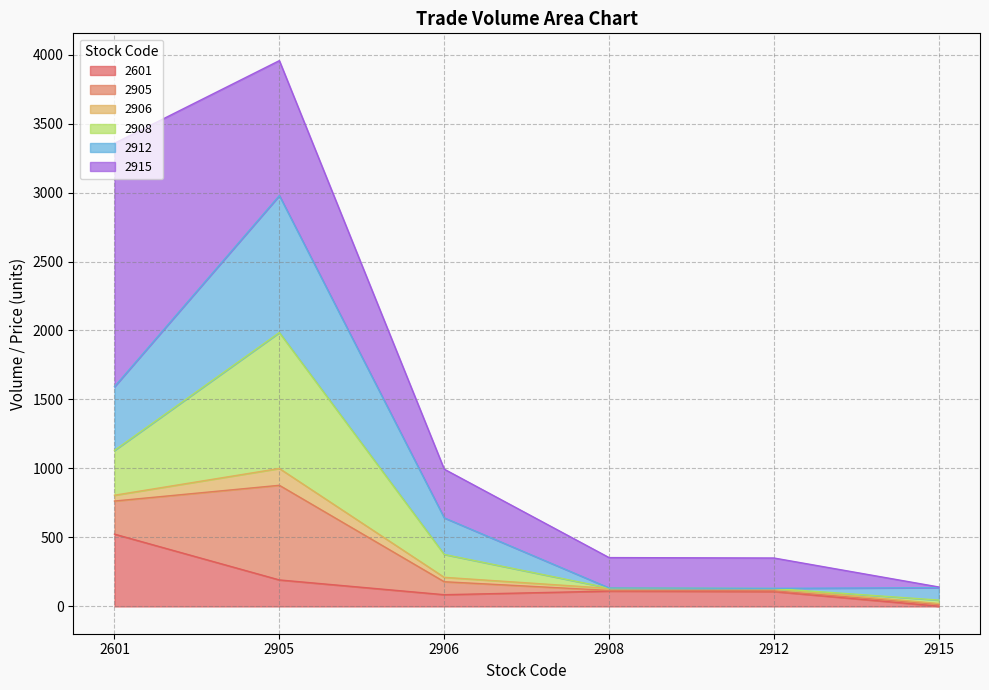

What is the difference between the second highest and second lowest values in the 2601 series?

107